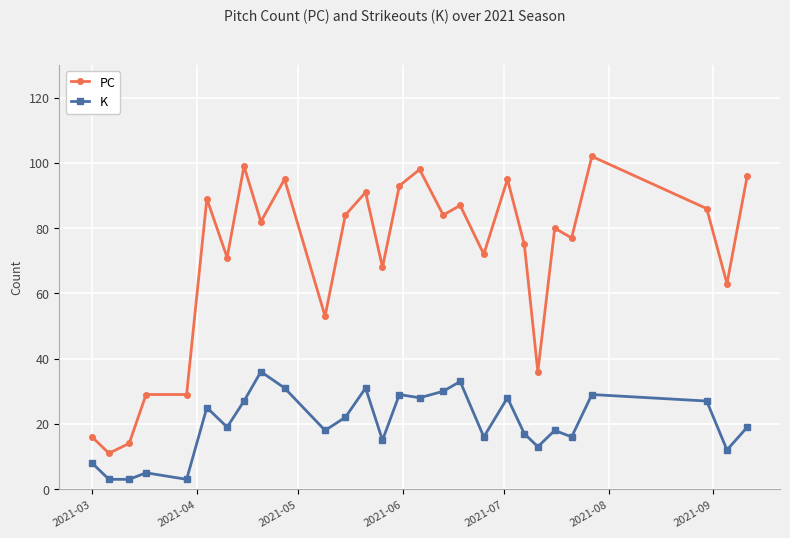

True or false: K and PC intersect in this chart.

False